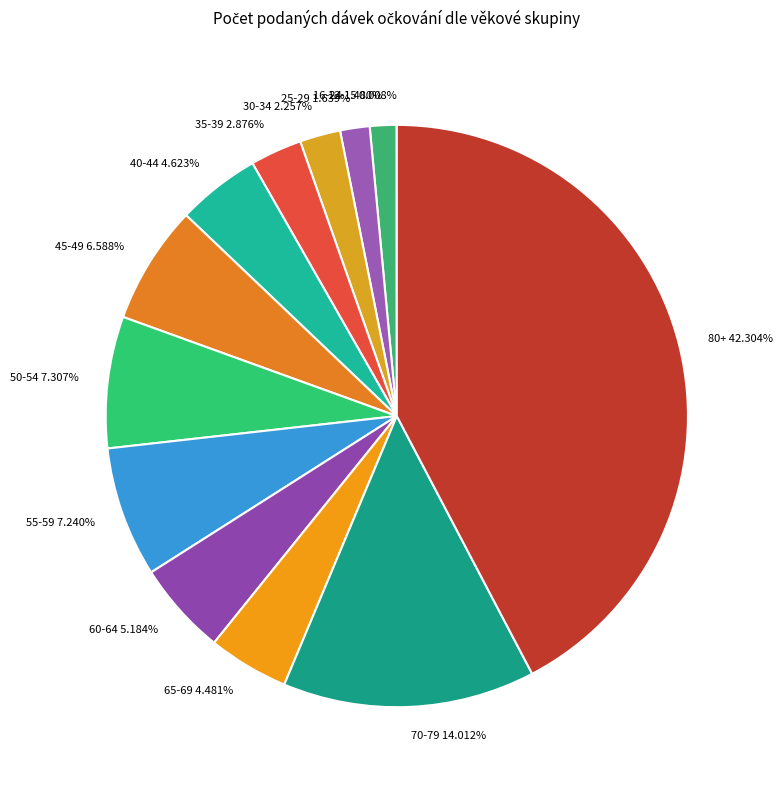

What is the largest slice in the pie chart?

80+ 42.304%